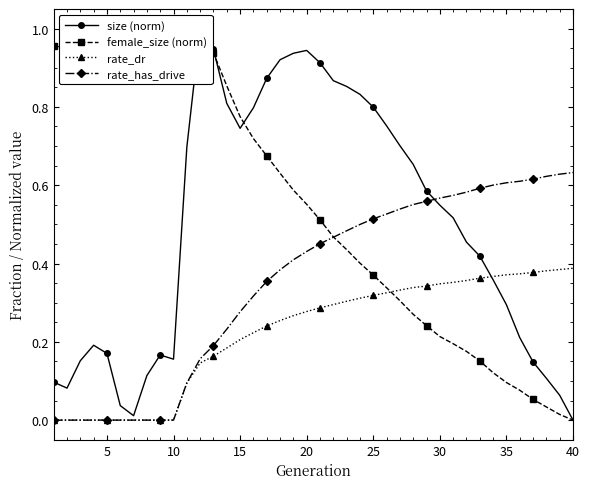

What is the total value across all series at 5?

1.0